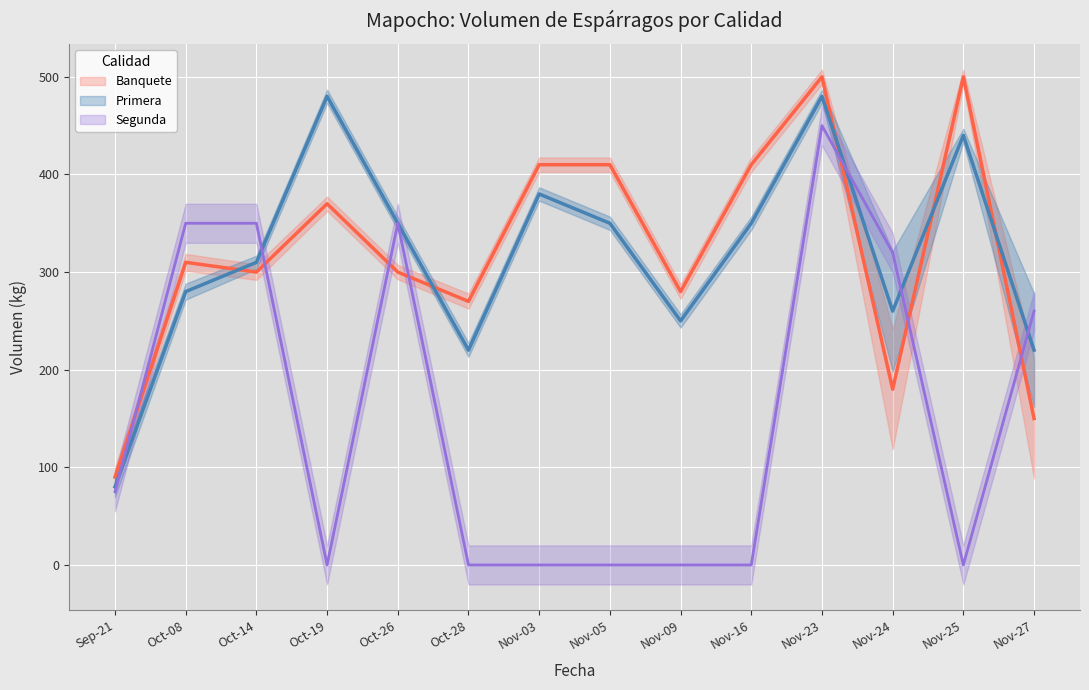

How many values in the Segunda series are below 75?

7